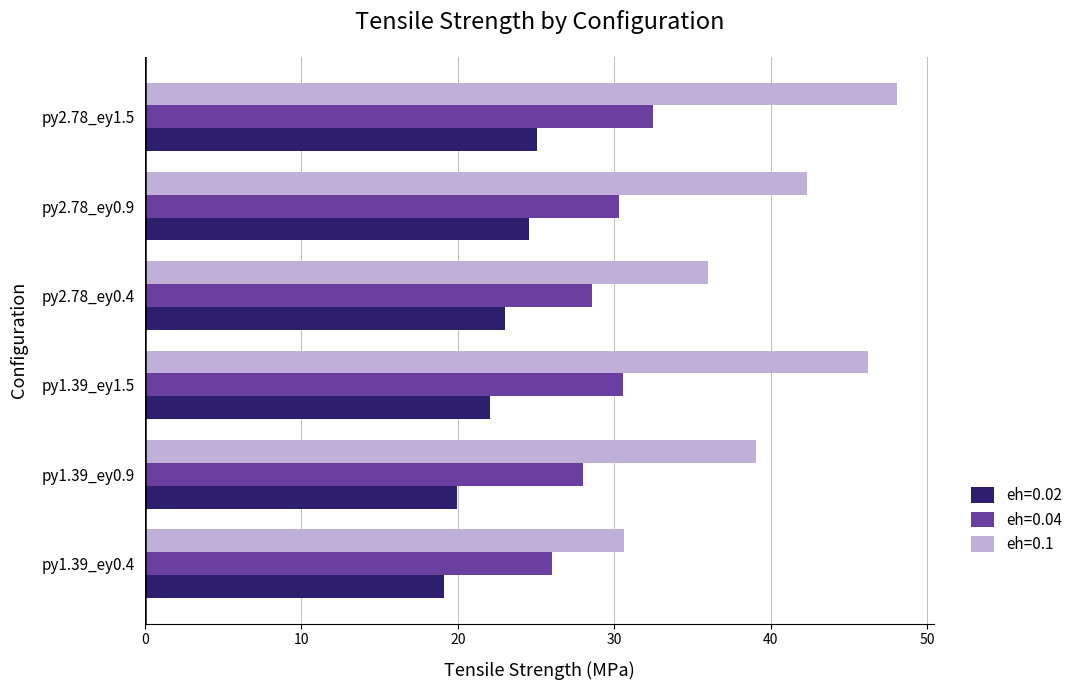

What is the spread (max minus min) of values at py2.78_ey0.9?

17.8